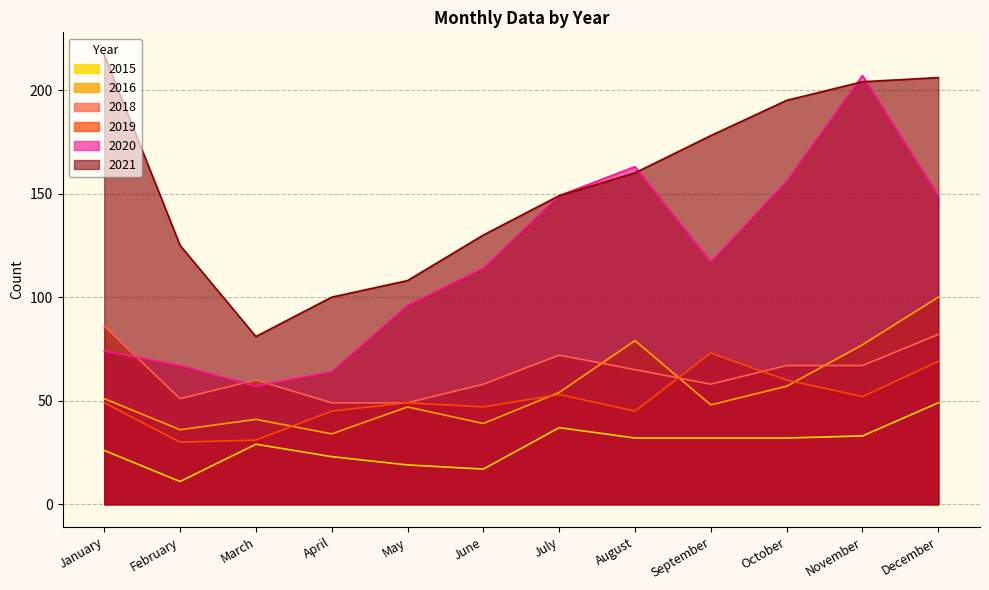

List the labels in order of 2018 value, largest first.

January, December, July, October, November, August, March, June, September, February, April, May